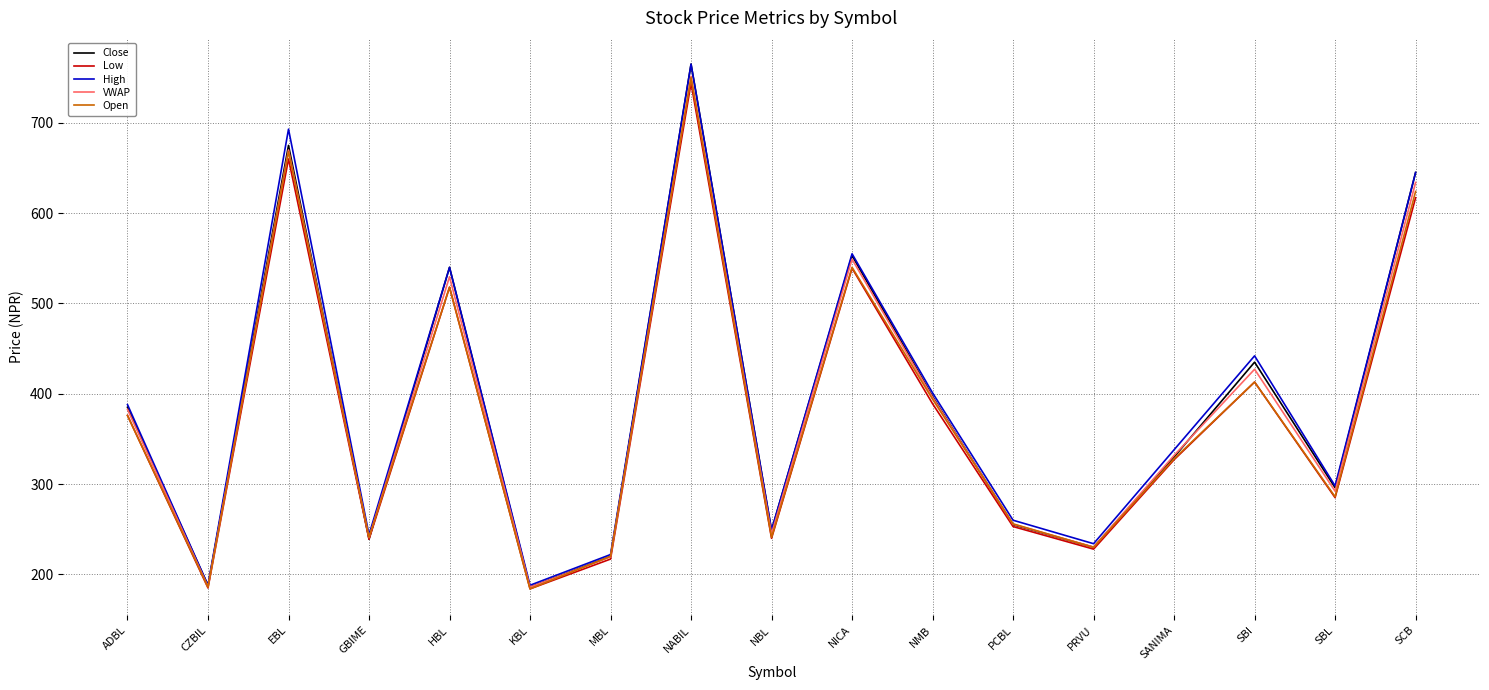

How many values in the Low series are below 327?

8